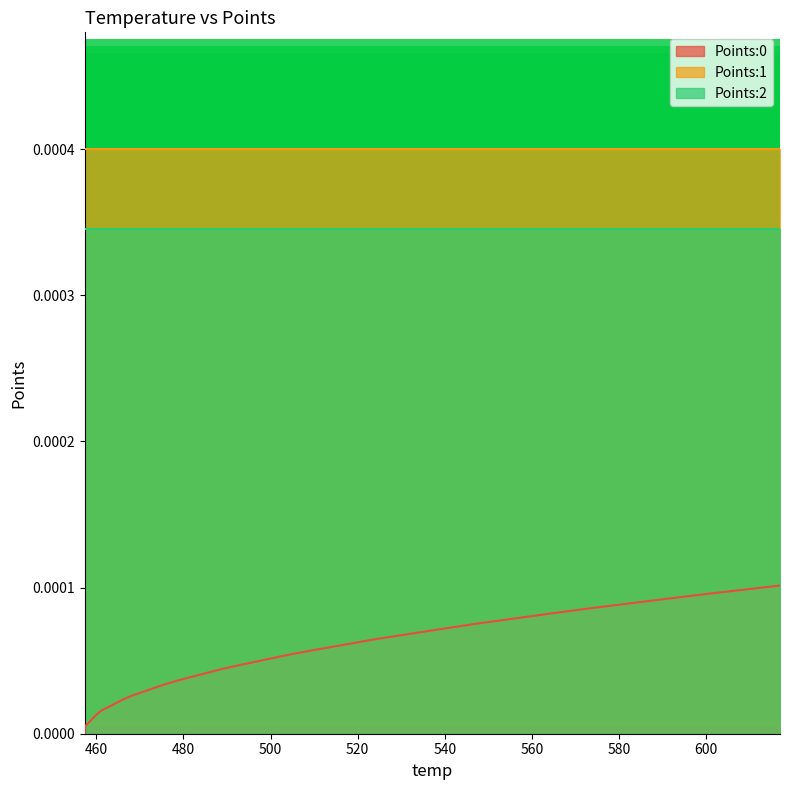

Does the chart display data point markers on the line(s)?

No